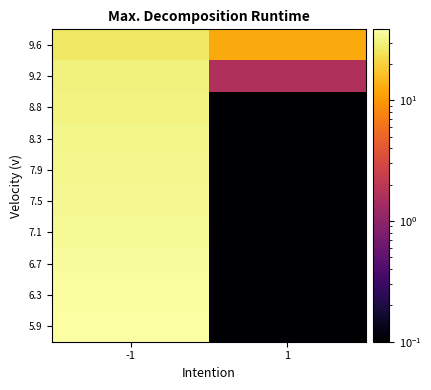

At -1, list the series in order from smallest to largest.

9.6, 9.2, 8.8, 8.3, 7.9, 7.5, 7.1, 6.7, 6.3, 5.9